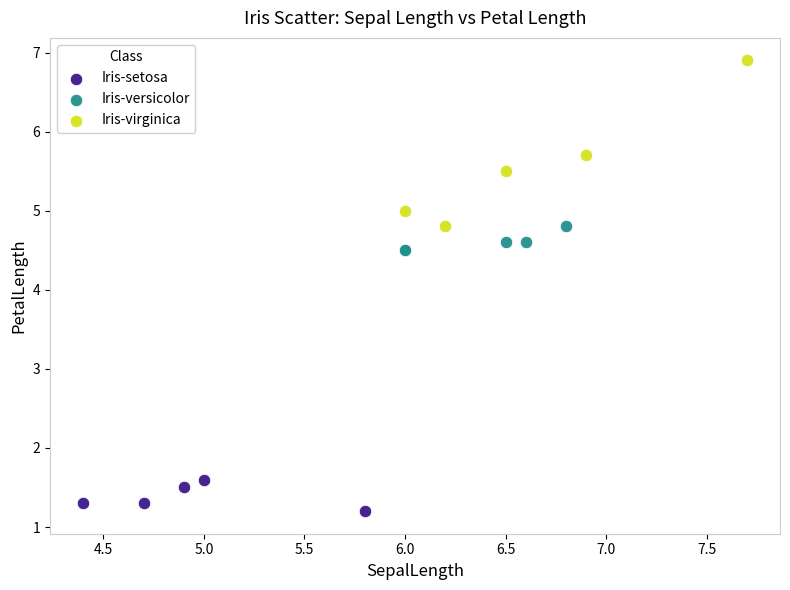

Which series contains the lowest Y value?

Iris-setosa